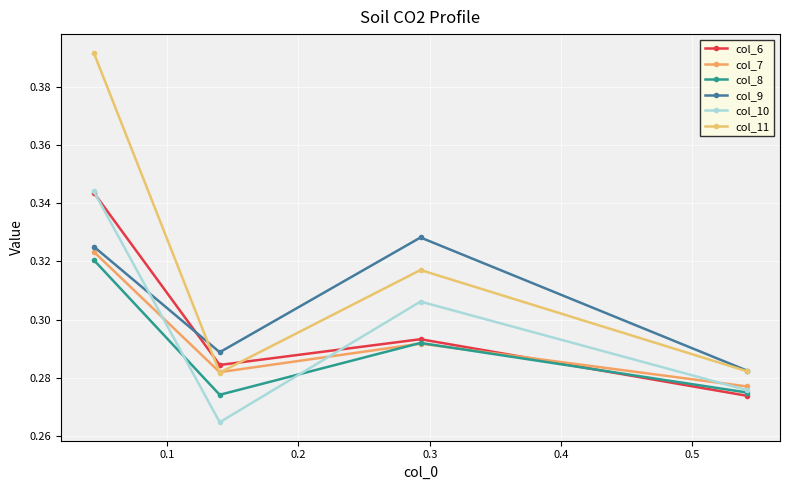

At how many categories does at least one series exceed 0?

4